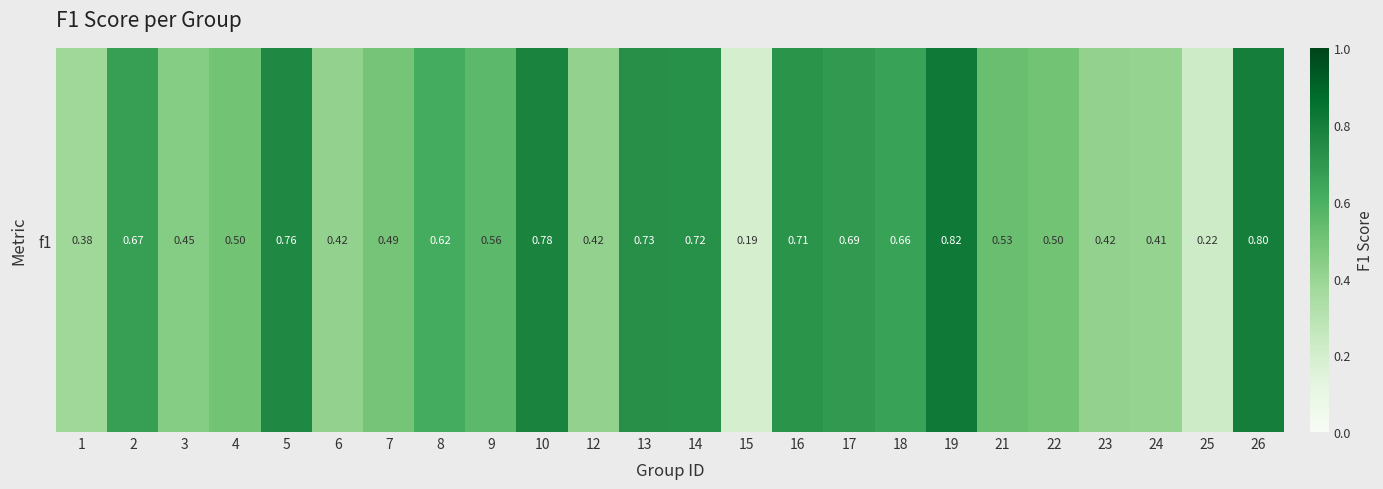

What is the minimum value shown in the chart?

0.2